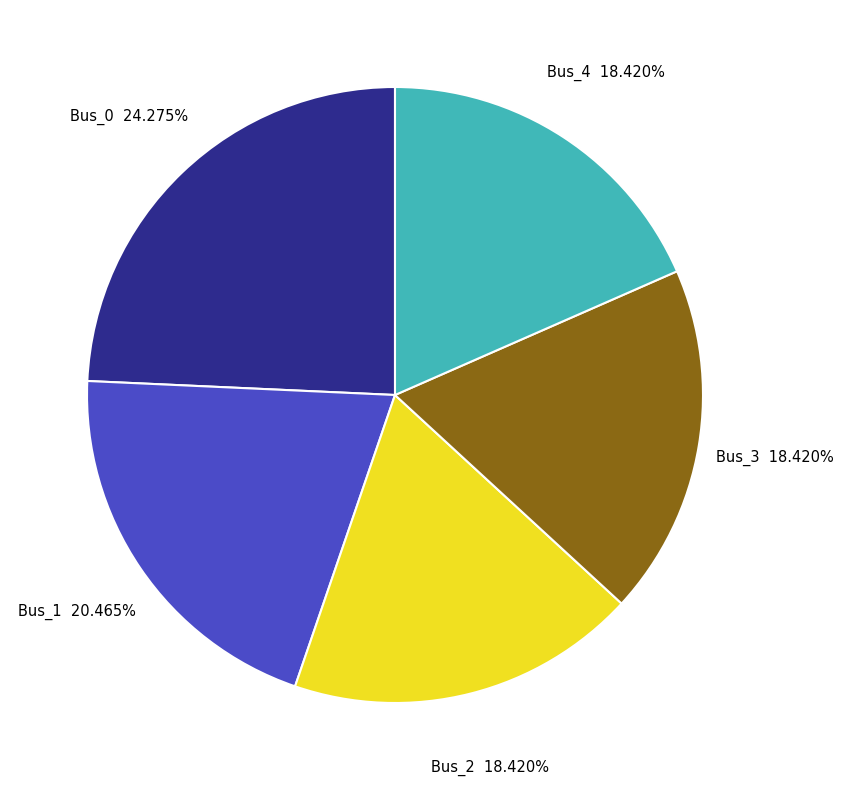

How much of the chart is everything except Bus_1?

79.5%